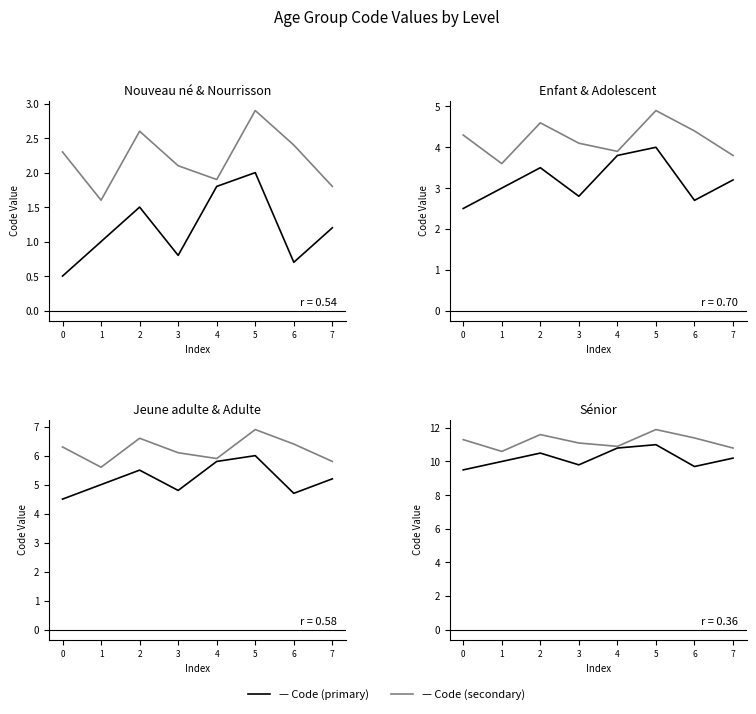

Is it true that the value at Adolescent is 7?

False